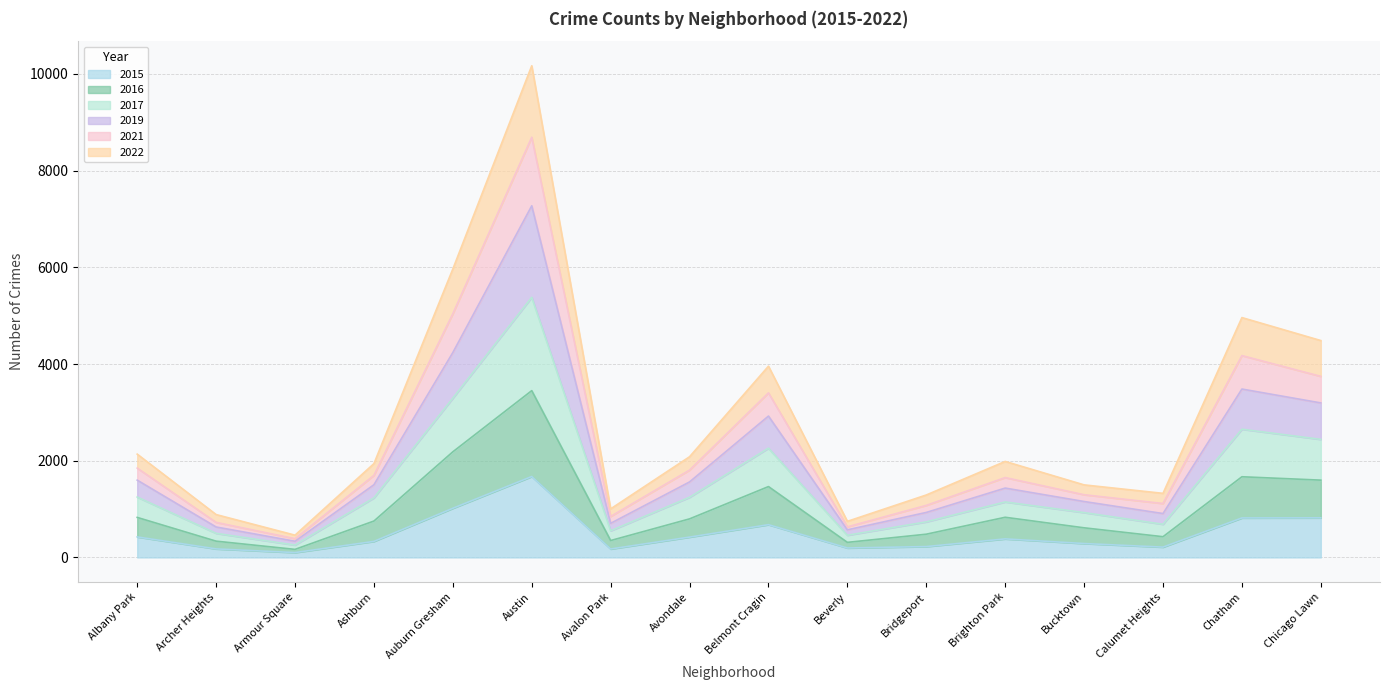

What is the label of the 14th point from the right?

Armour Square